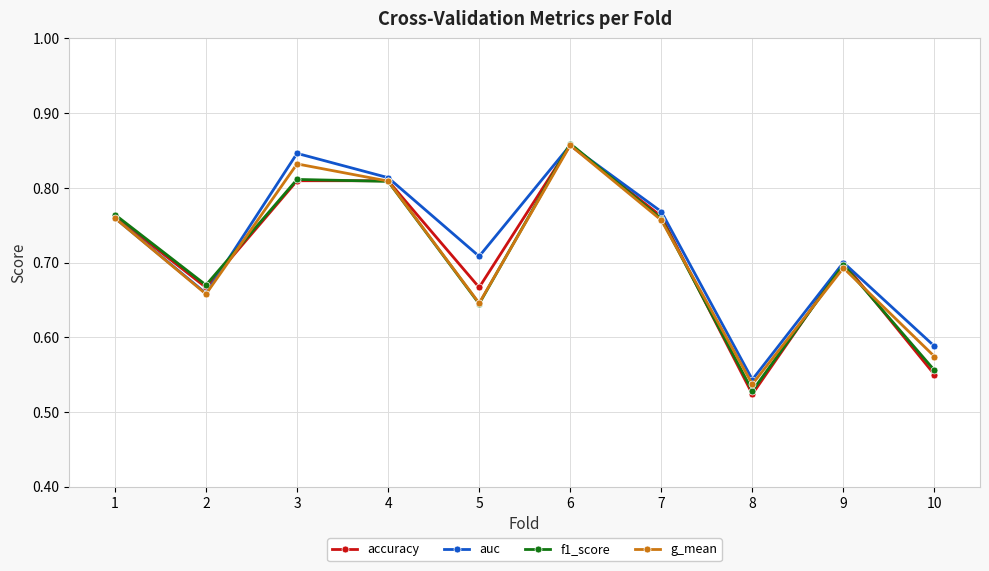

Does the chart have visible grid lines?

Yes